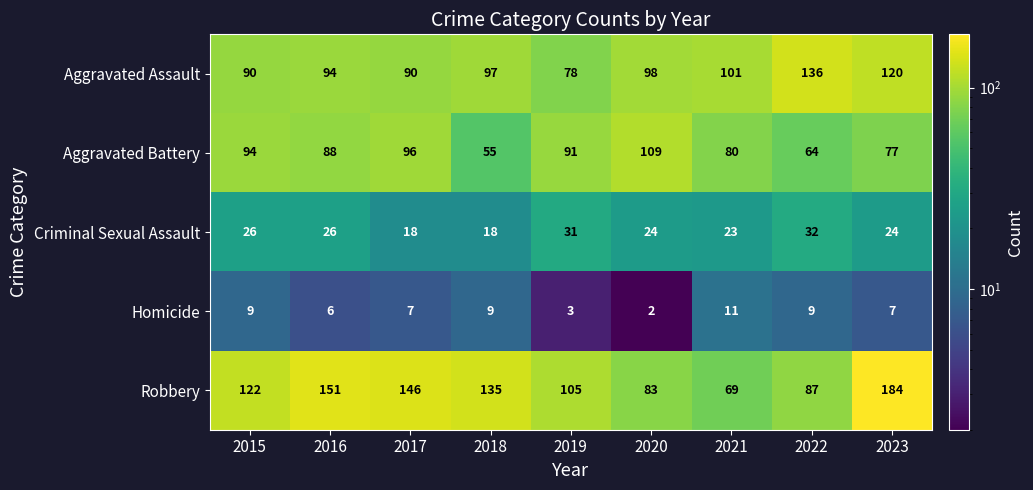

Is it true that Aggravated Battery equals 176 at 2020?

False